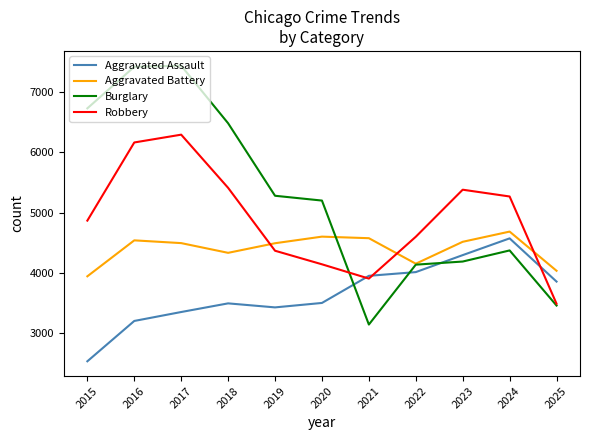

Between 2020 and 2021, which series saw the biggest shift?

Burglary